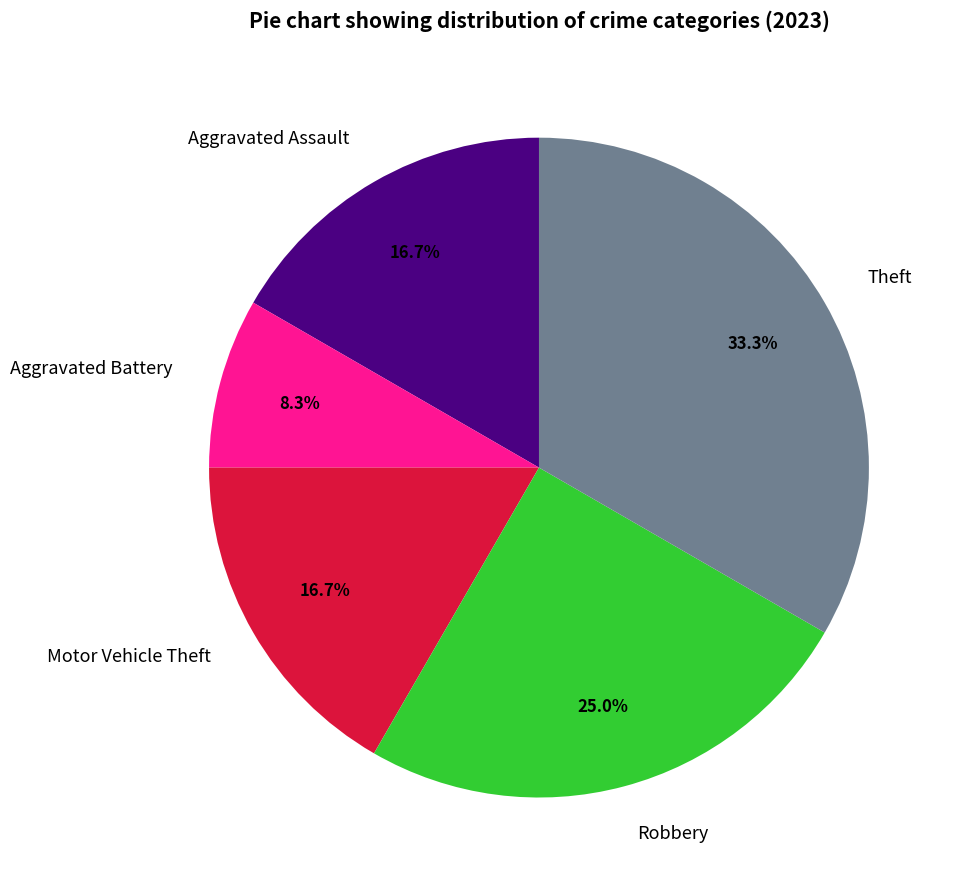

Combined, do Robbery and Aggravated Battery account for over 50%?

No